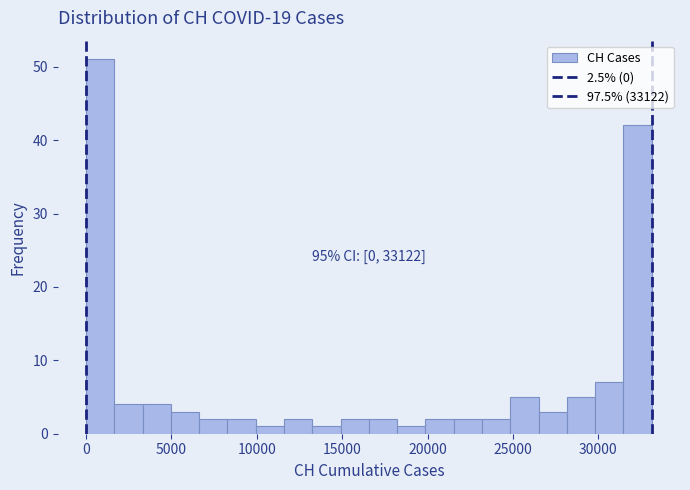

Read against the x-axis, roughly where is the centre of the tallest bar?

1000